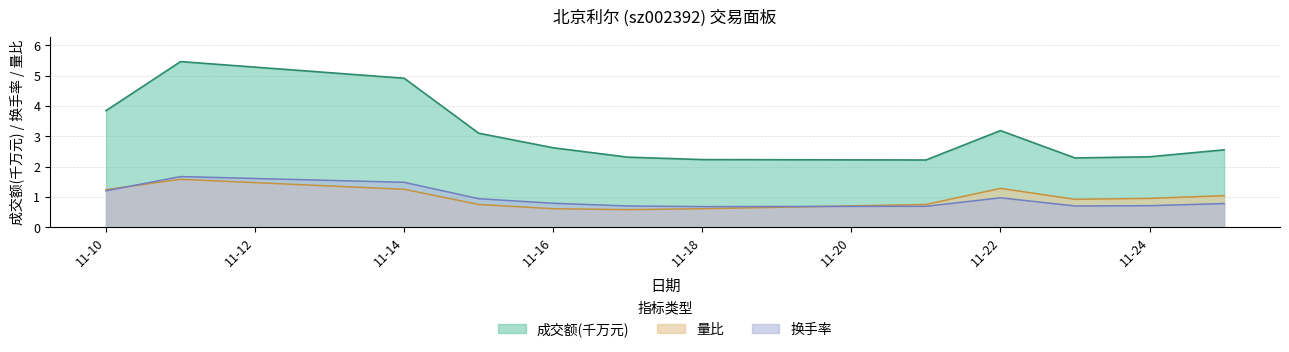

What is the maximum value shown in the chart?

5.5